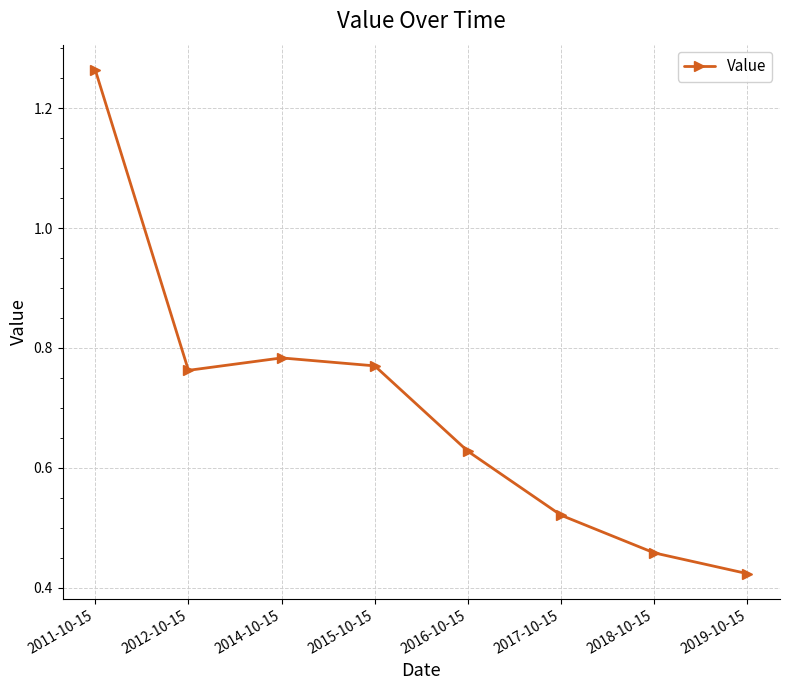

What is the label of the 3rd point from the left?

2014-10-15